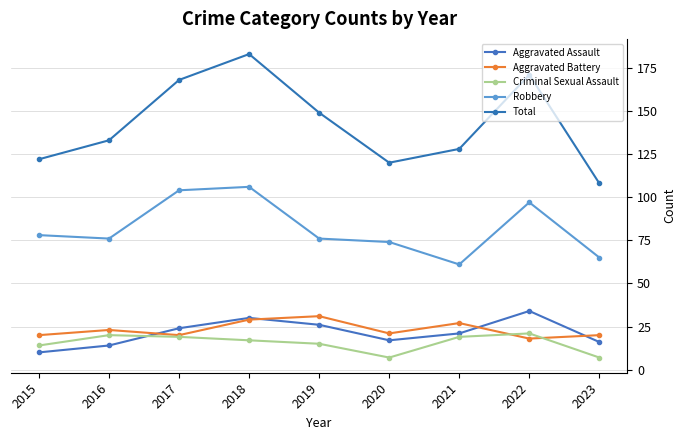

What is the sum of the Total values at 2018 and 2020?

303